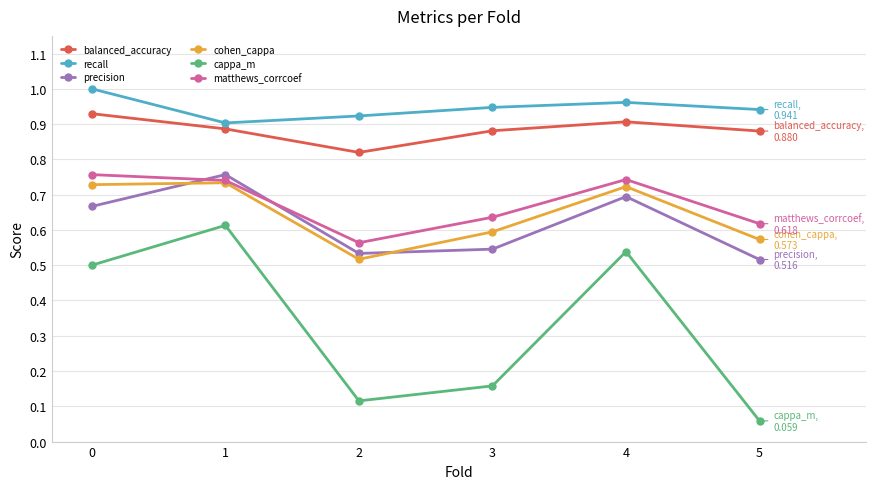

True or false: cohen_cappa and balanced_accuracy cross at least once.

False